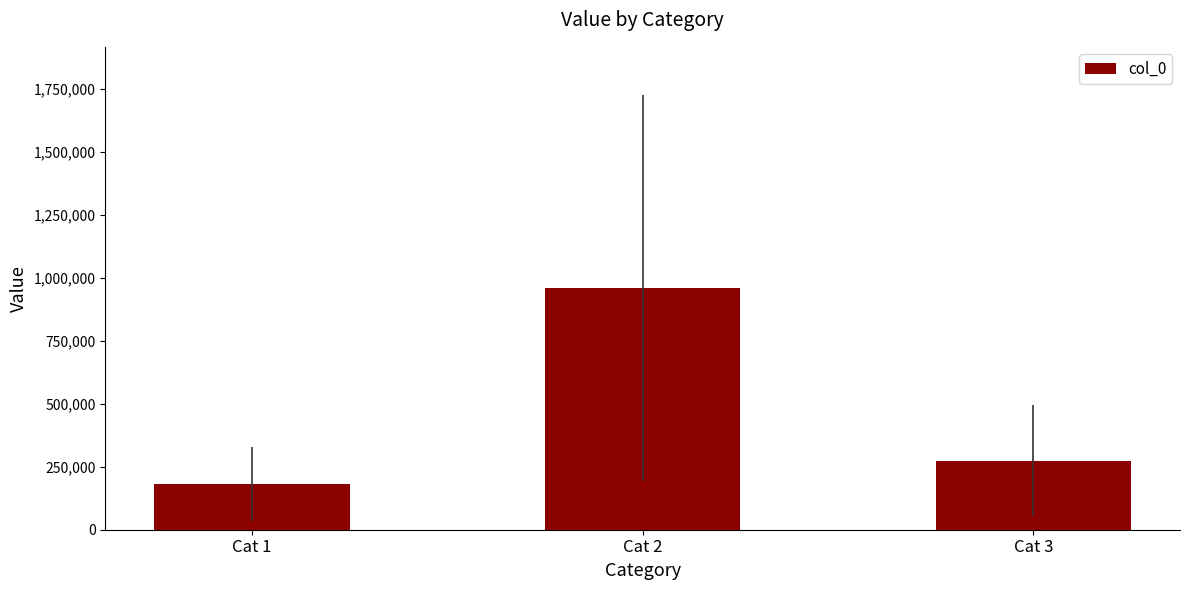

Is it true that the value at Cat 1 is 181769?

True